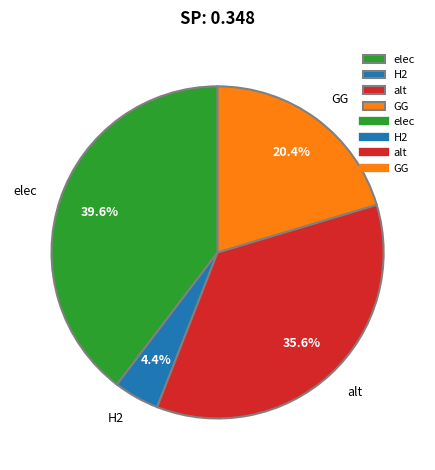

The alt slice represents 36% of the pie. True or false?

True